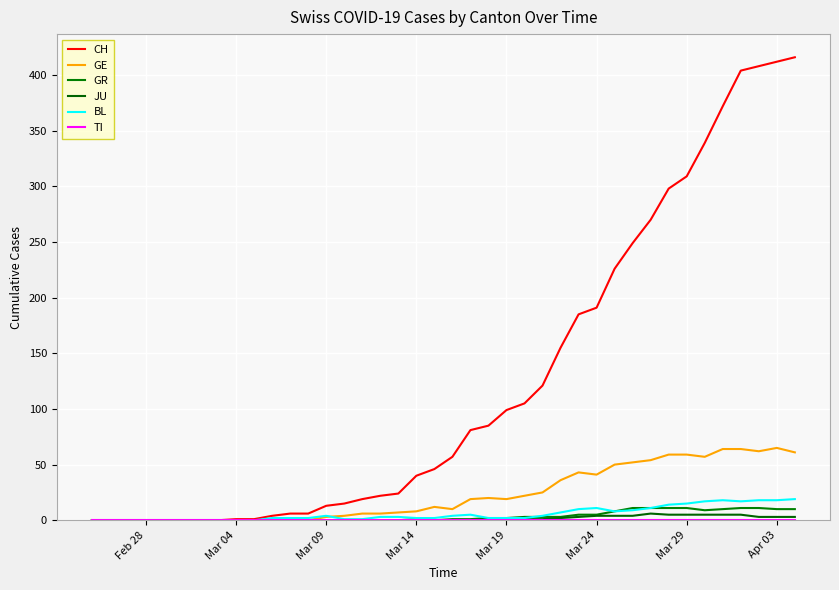

Reading left to right, extract all data points from this chart.

CH: 0	0	0	0	0	0	0	0	1	1	4	6	6	13	15	19	22	24	40	46	57	81	85	99	105	121	155	185	191	226	249	270	298	309	339	372	404	408	412	416
GE: 0	0	0	0	0	0	0	0	0	0	0	0	0	3	4	6	6	7	8	12	10	19	20	19	22	25	36	43	41	50	52	54	59	59	57	64	64	62	65	61
GR: 0	0	0	0	0	0	0	0	0	0	0	0	0	0	0	0	0	0	1	0	1	1	2	2	3	3	3	5	5	8	11	11	11	11	9	10	11	11	10	10
JU: 0	0	0	0	0	0	0	0	0	0	0	0	0	0	0	0	0	0	0	0	0	0	0	0	1	1	2	3	4	4	4	6	5	5	5	5	5	3	3	3
BL: 0	0	0	0	0	0	0	0	0	0	2	2	2	4	1	1	3	3	2	2	4	5	2	2	2	4	7	10	11	8	9	11	14	15	17	18	17	18	18	19
TI: 0	0	0	0	0	0	0	0	0	0	0	0	0	0	0	0	0	0	0	0	0	0	0	0	0	0	0	0	0	0	0	0	0	0	0	0	0	0	0	0